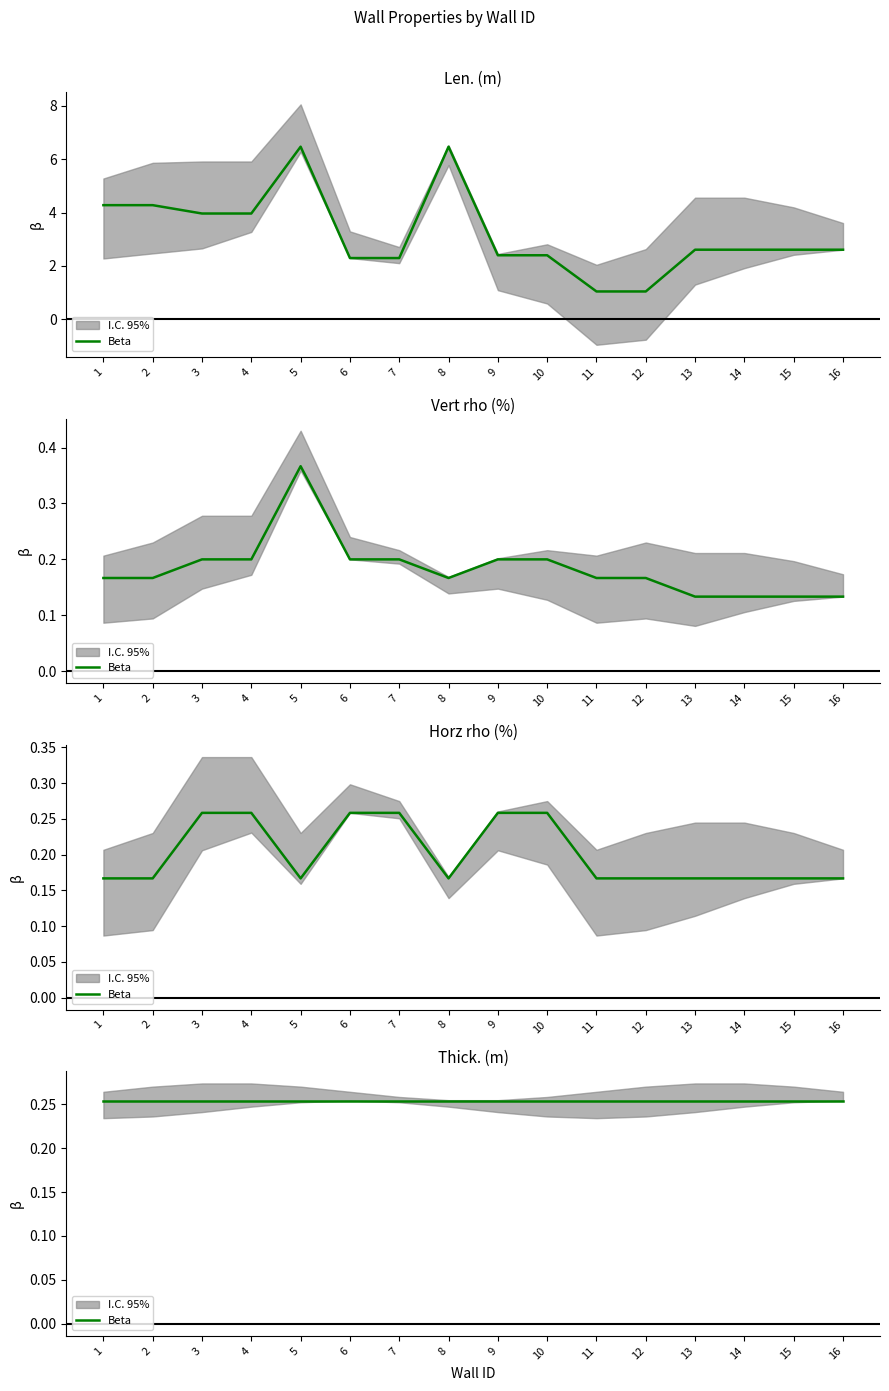

True or false: Len. (m) has more than 0 interior local peaks.

True